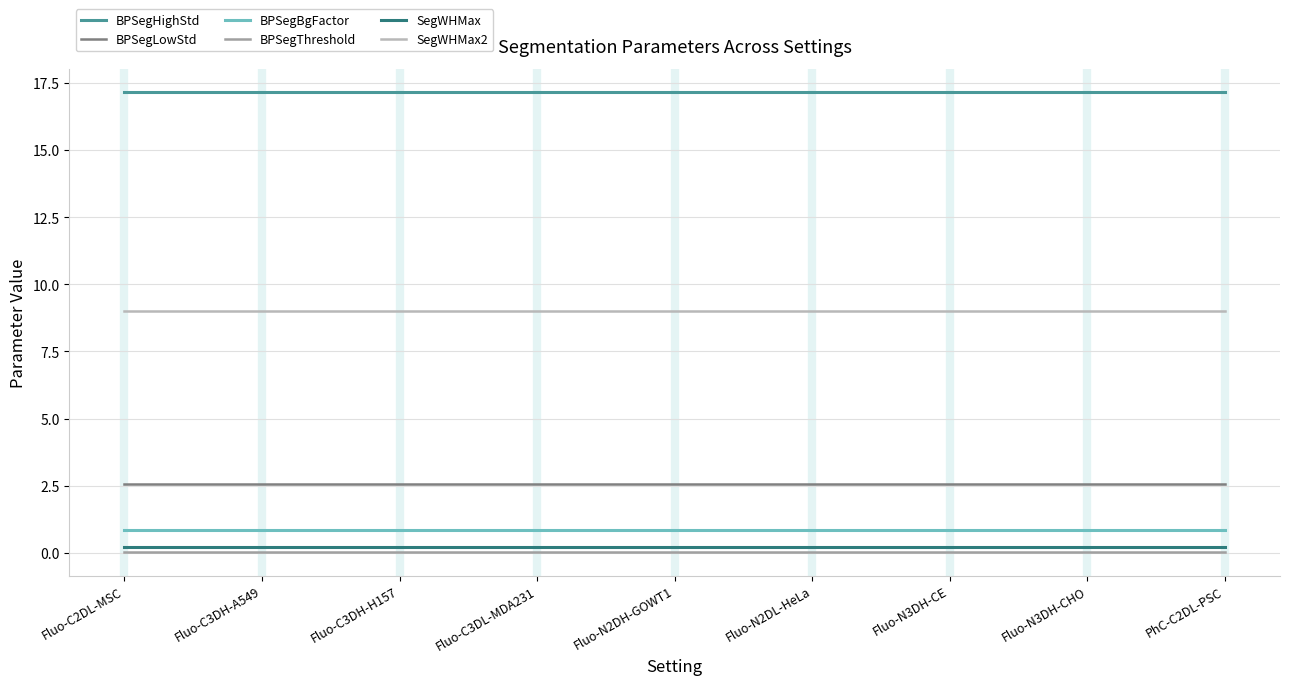

The BPSegHighStd series shows 5.9 at Fluo-N2DL-HeLa. True or false?

False